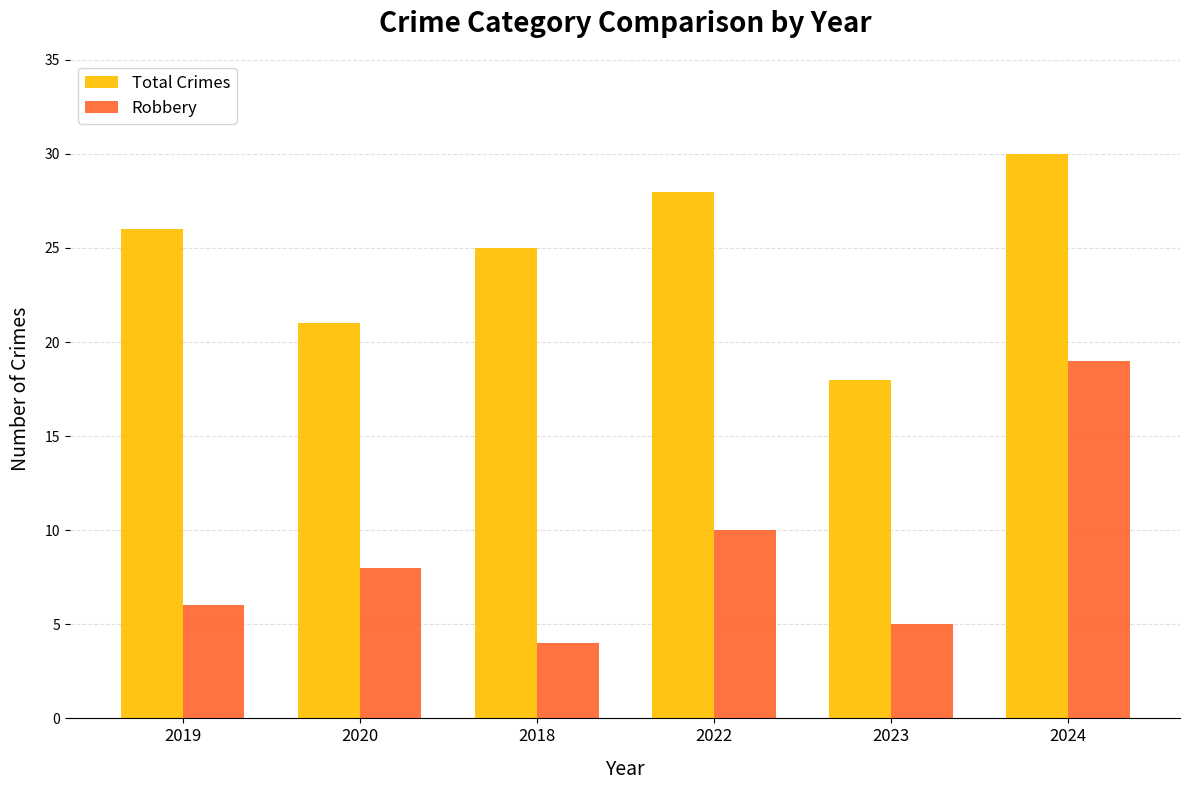

What is the minimum value shown in the chart?

4